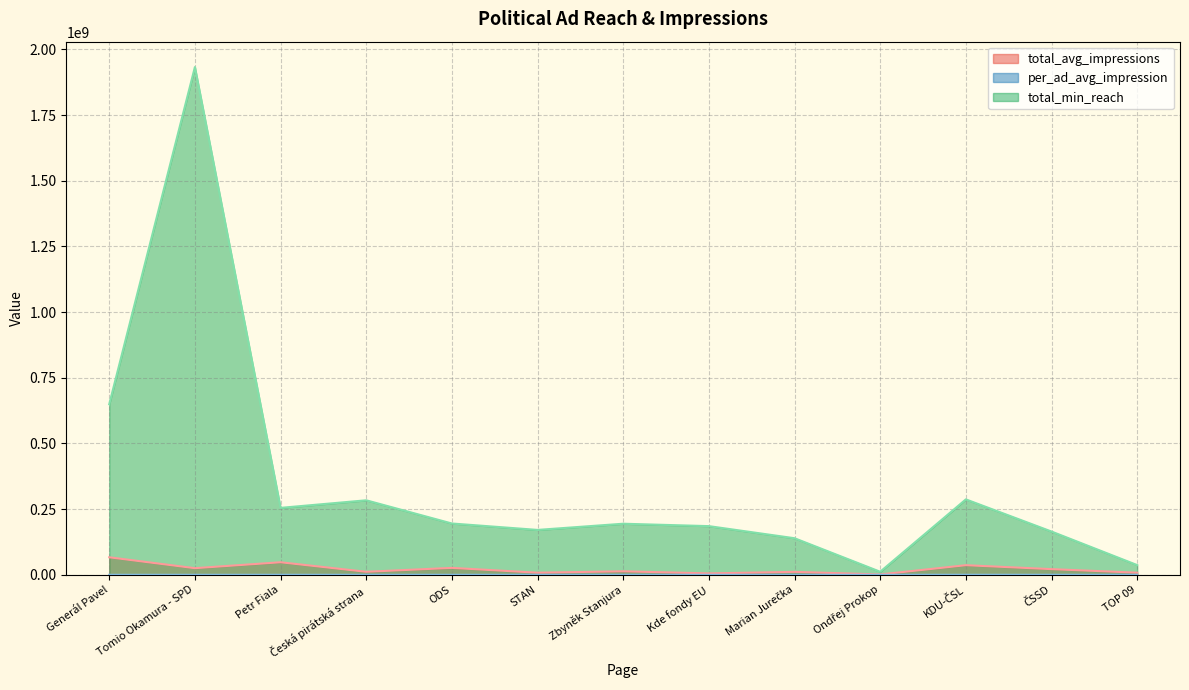

Reading right to left, list all the values displayed in this chart.

total_avg_impressions: 8083380	21649870	36630346	1382836	11261828	5400298	13357270	8055701	26431179	11561642	47825574	25284010	66732353
per_ad_avg_impression: 33681	82950	118545	4203	32643	13367	29038	13471	41170	16170	56133	12770	29077
total_min_reach: 37110240	164780261	287200309	11686428	139310543	185379978	194524460	170963489	195390642	283714507	254913951	1933111980	649397295